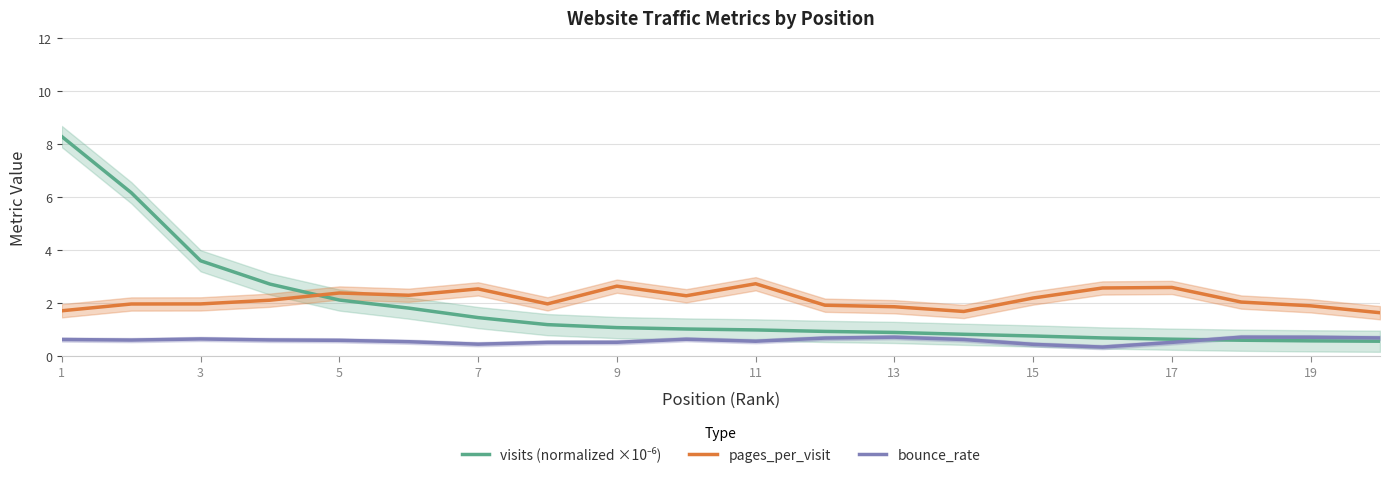

At which category is the sum across all series the highest?

1